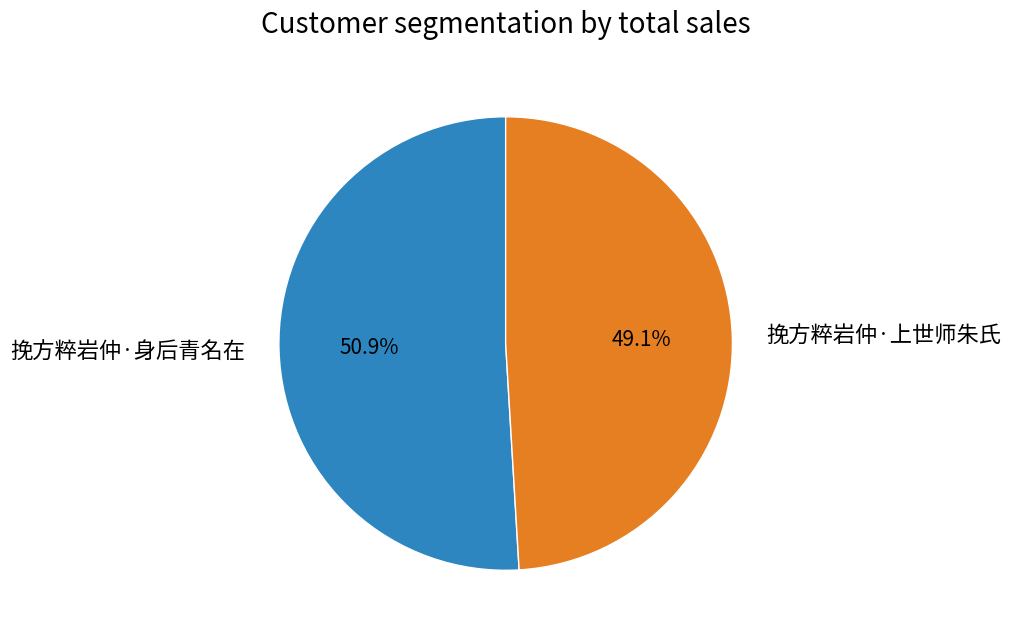

Which category has the biggest portion of the pie?

挽方粹岩仲·身后青名在